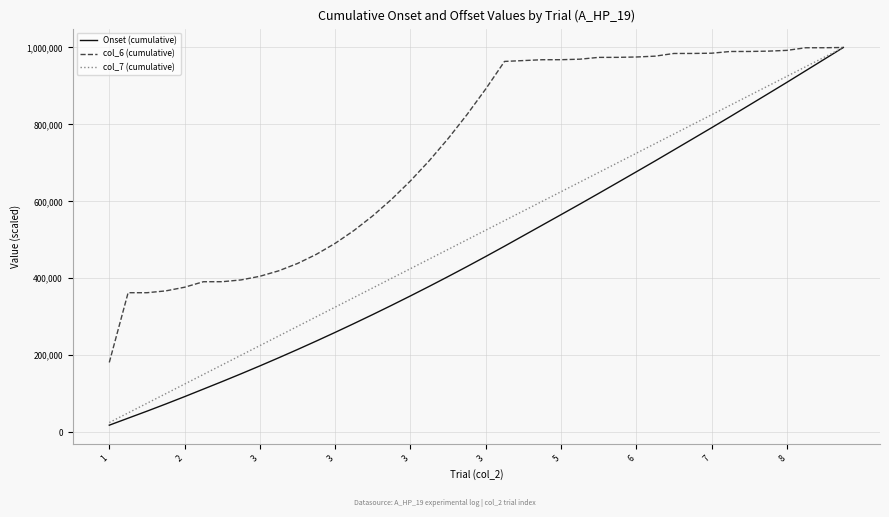

What is the greatest value displayed?

1000000.0